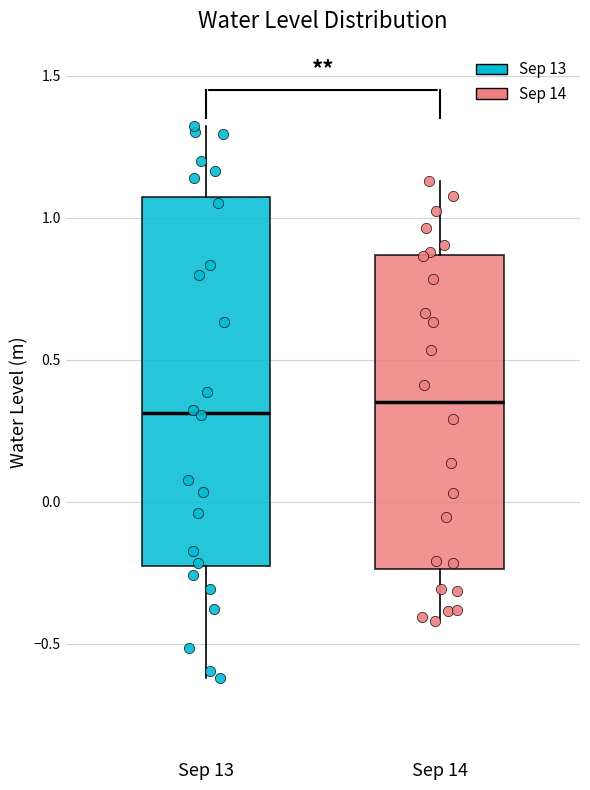

Reading left to right, transcribe this box plot: for each box, give where its median line is, the range the box spans, and where its two whiskers end, as read against the y-axis. The values are not printed on the chart, so give them approximately, as read against the axis.

Sep 13: median 0.30, box -0.25 to 1.05, whiskers -0.60 to 1.30
Sep 14: median 0.35, box -0.25 to 0.85, whiskers -0.40 to 1.15